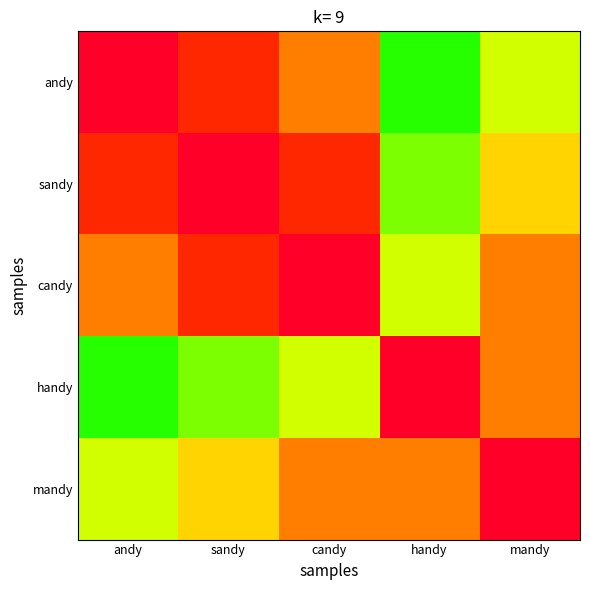

Which label corresponds to the largest value in the chart?

andy